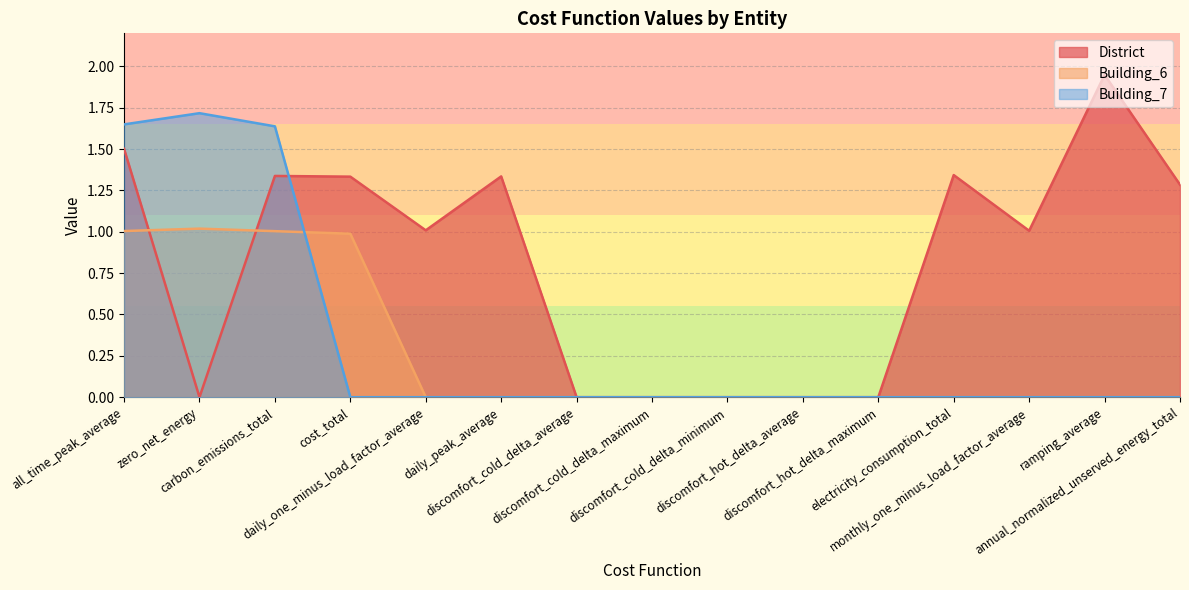

What is the label of the 10th point from the left?

discomfort_hot_delta_average